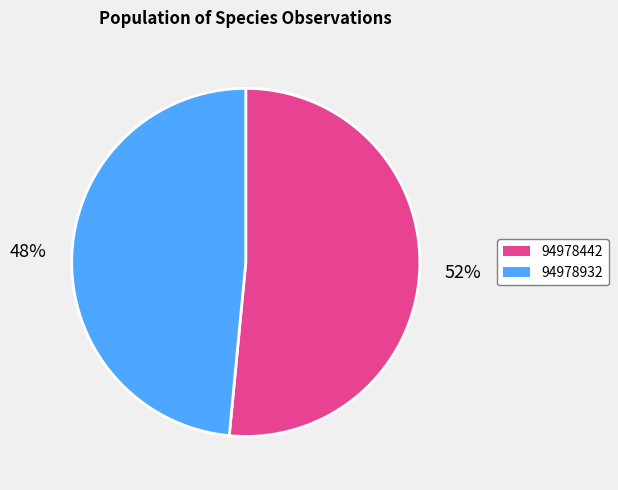

Is there any slice that represents more than half of the pie?

Yes